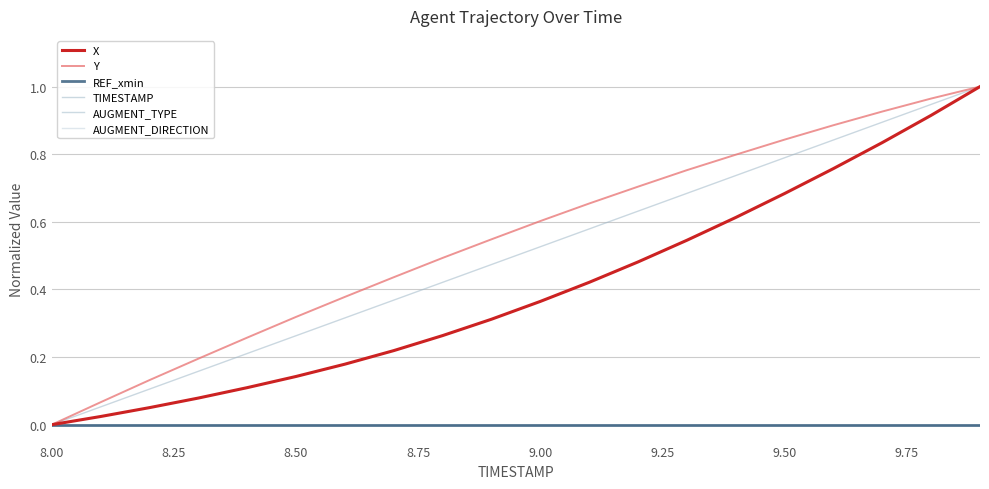

How many lines are shown in the chart?

6